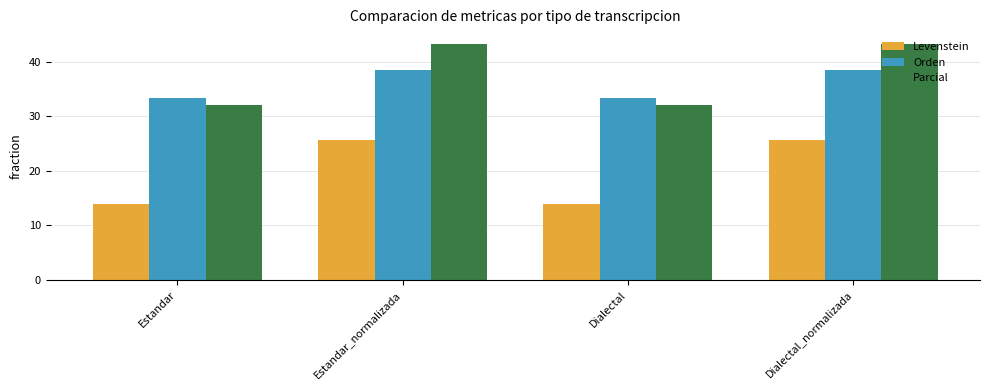

What is the total value across all series at Dialectal?

79.3